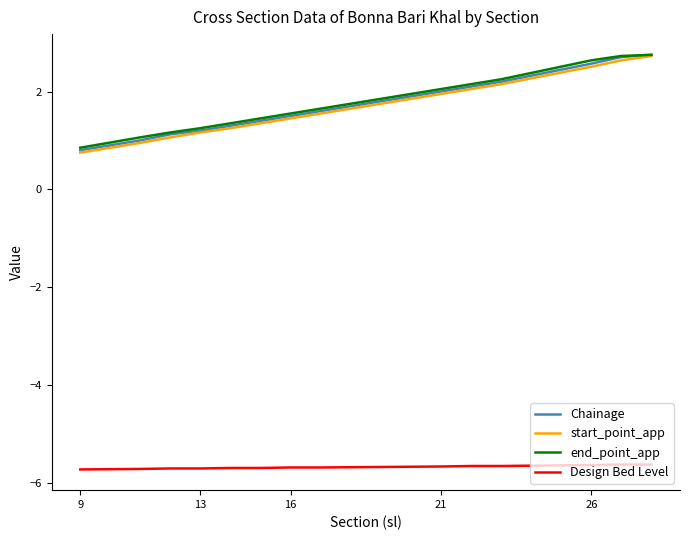

True or false: start_point_app and Chainage cross at least once.

False